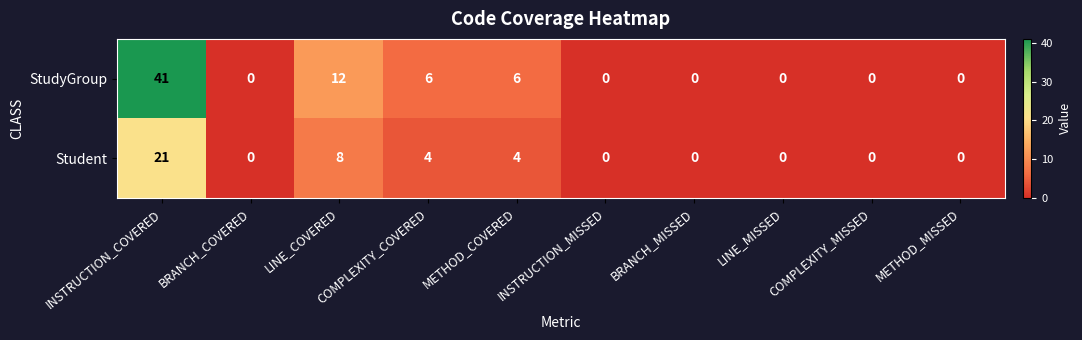

What is the maximum value shown in the chart?

41